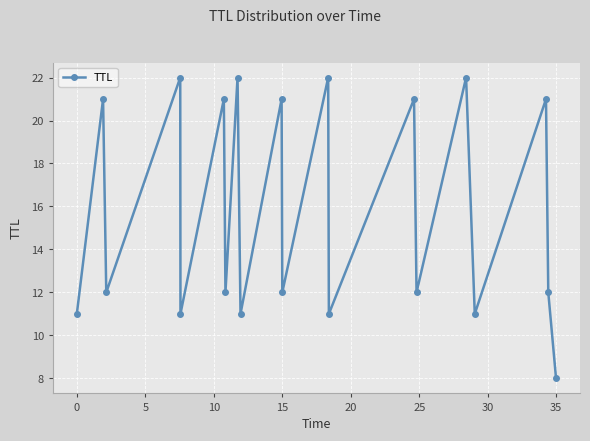

Does the chart have visible grid lines?

Yes